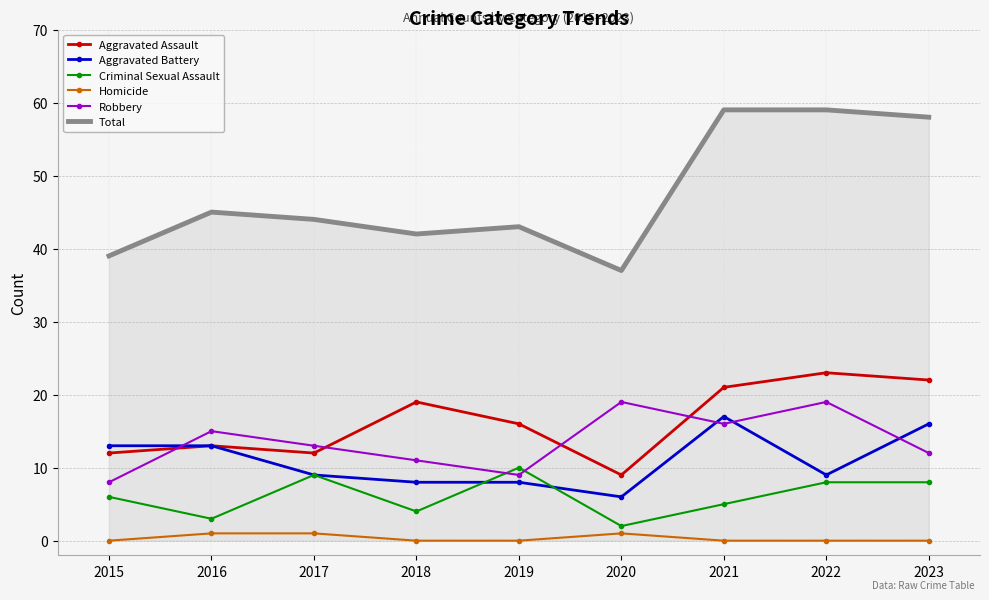

Which category has the lowest value in the Total series?

2020